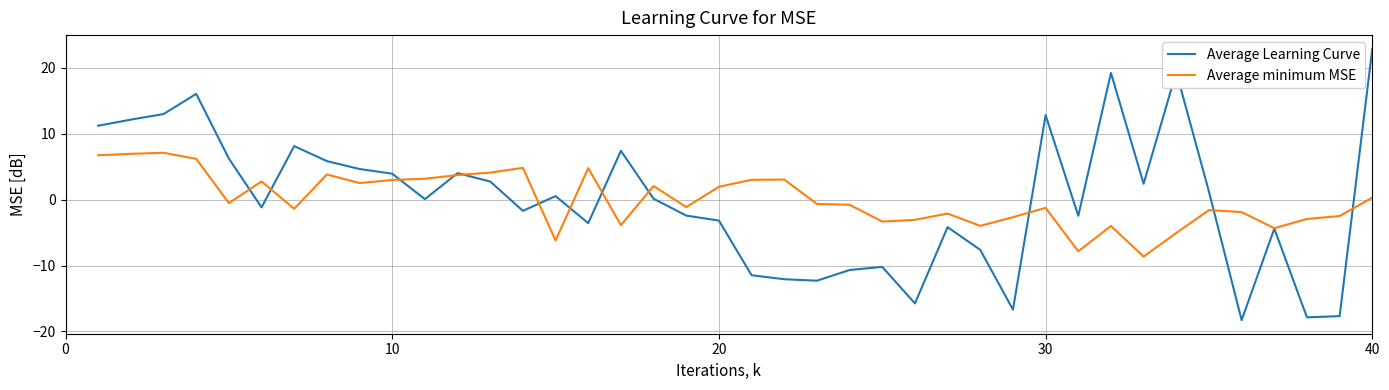

Which series has the widest spread of values?

Average Learning Curve